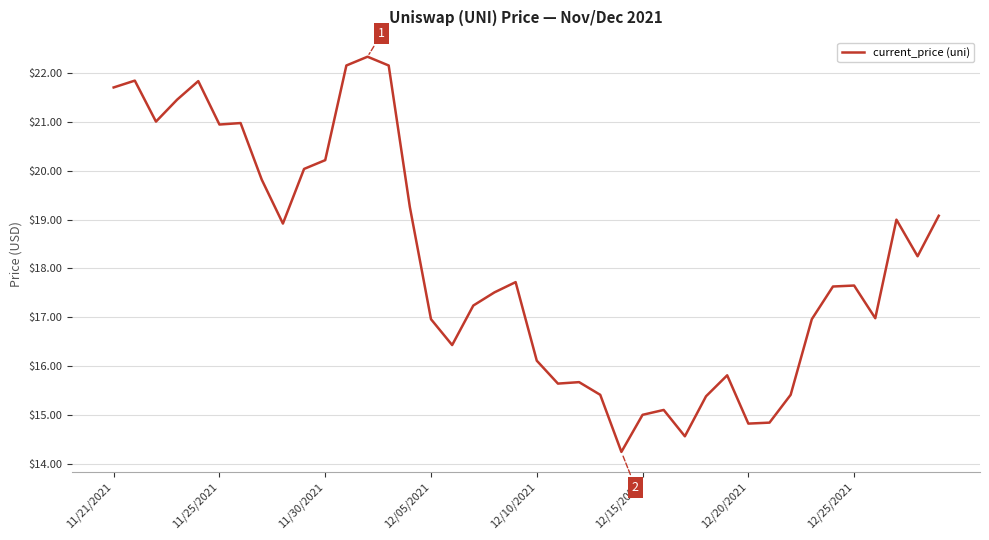

How many lines are shown in the chart?

1